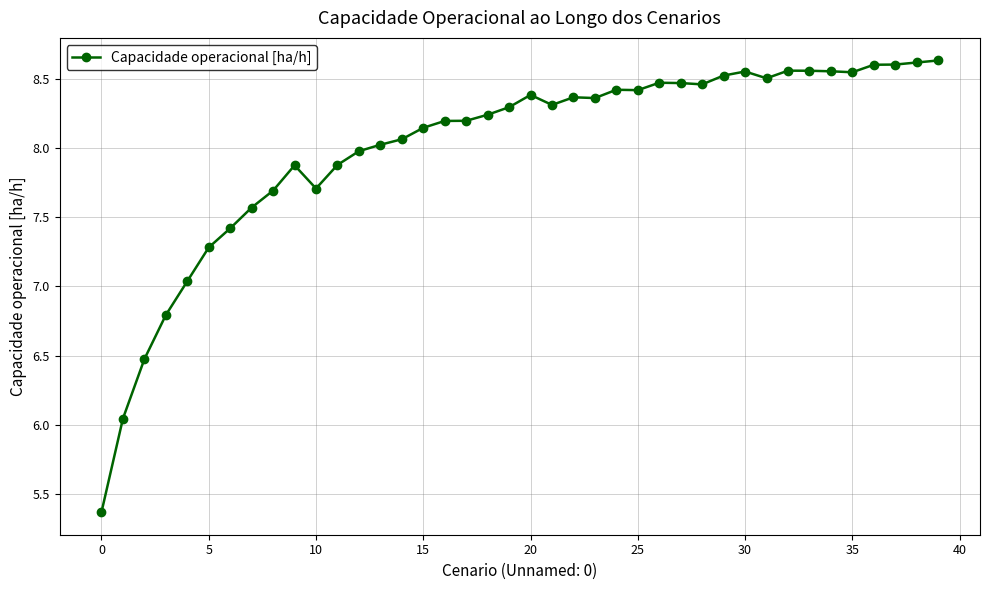

What is the difference between the maximum and minimum values?

3.3